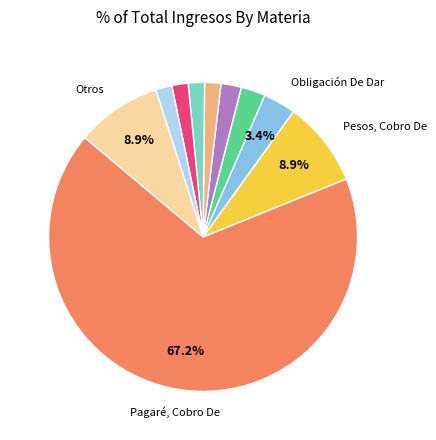

Is there a majority slice in this chart?

Yes